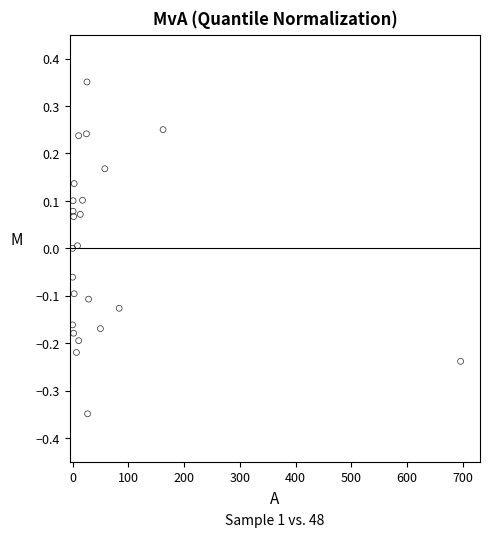

What is the range of X values (max minus min)?

696.0